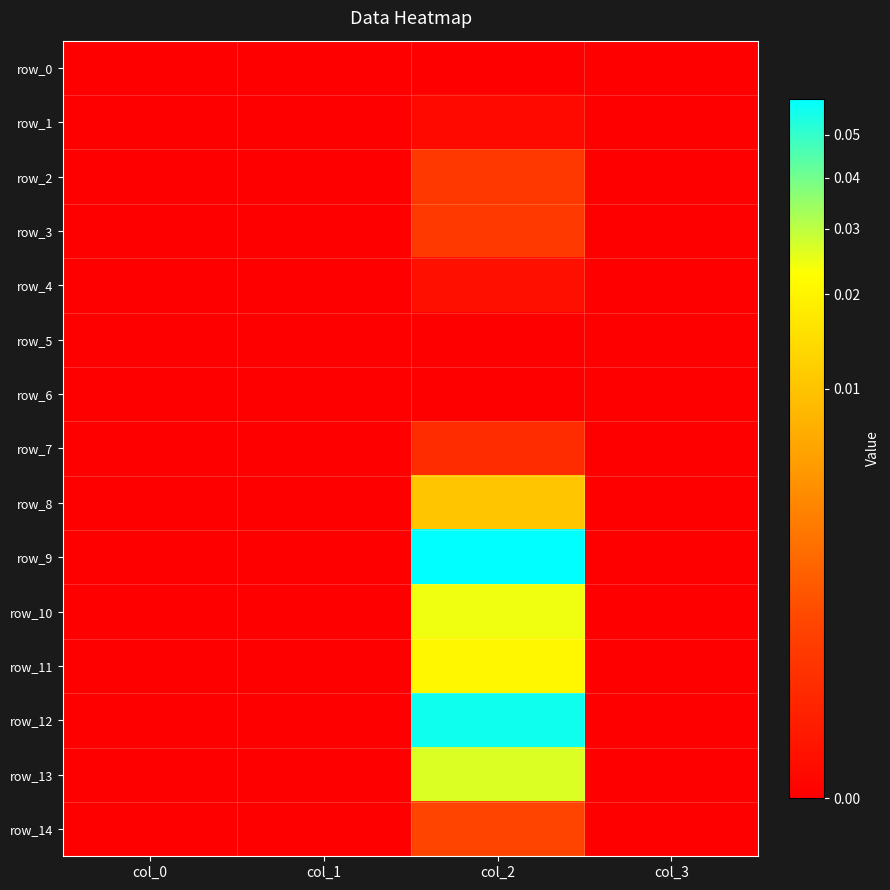

Which series has the widest spread of values?

row_9